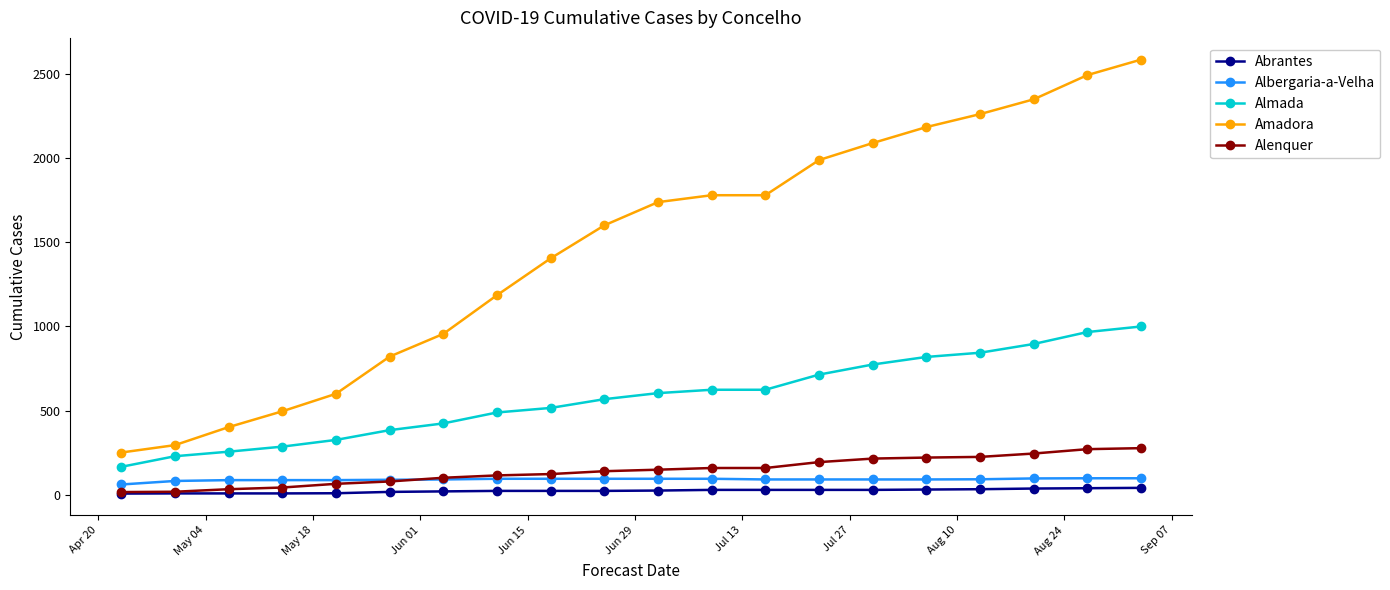

What is the sum of all Abrantes values?

468